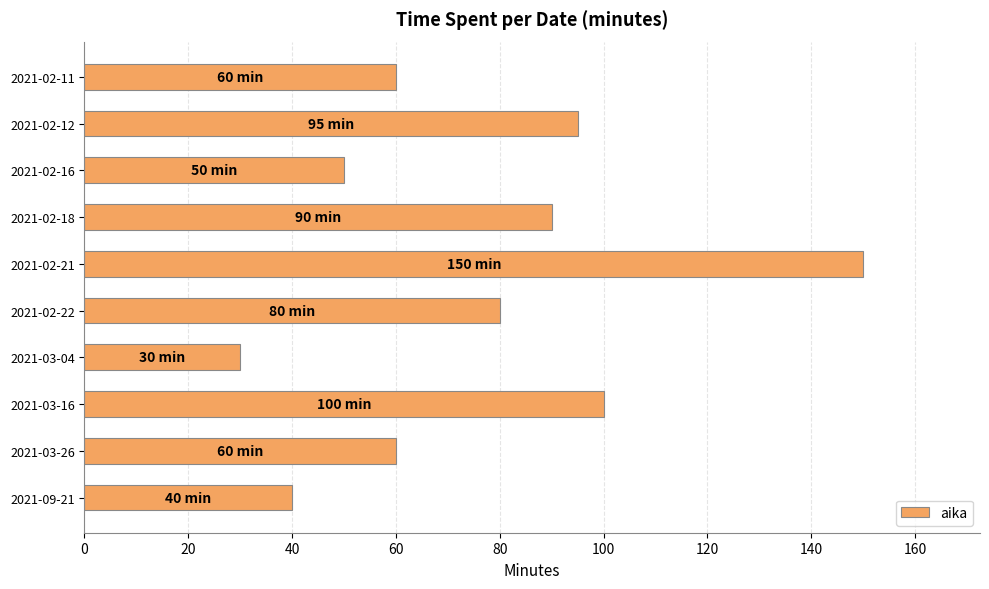

The chart shows a value of 95 at 2021-02-12. True or false?

True